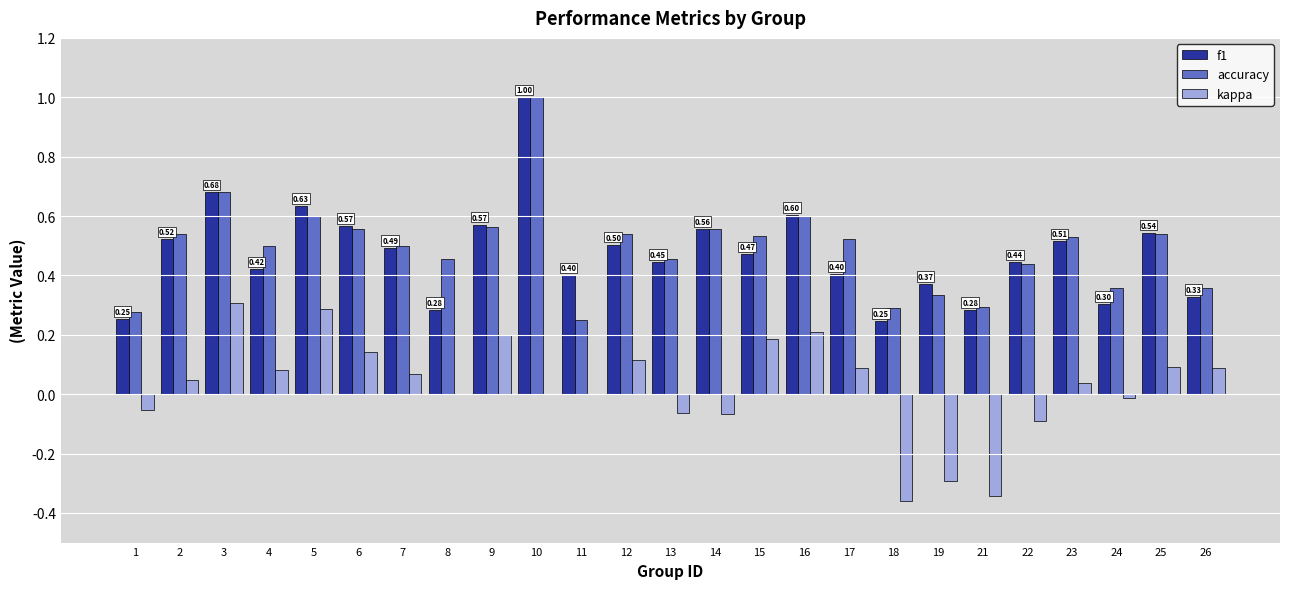

Which series has the largest total across all categories?

accuracy